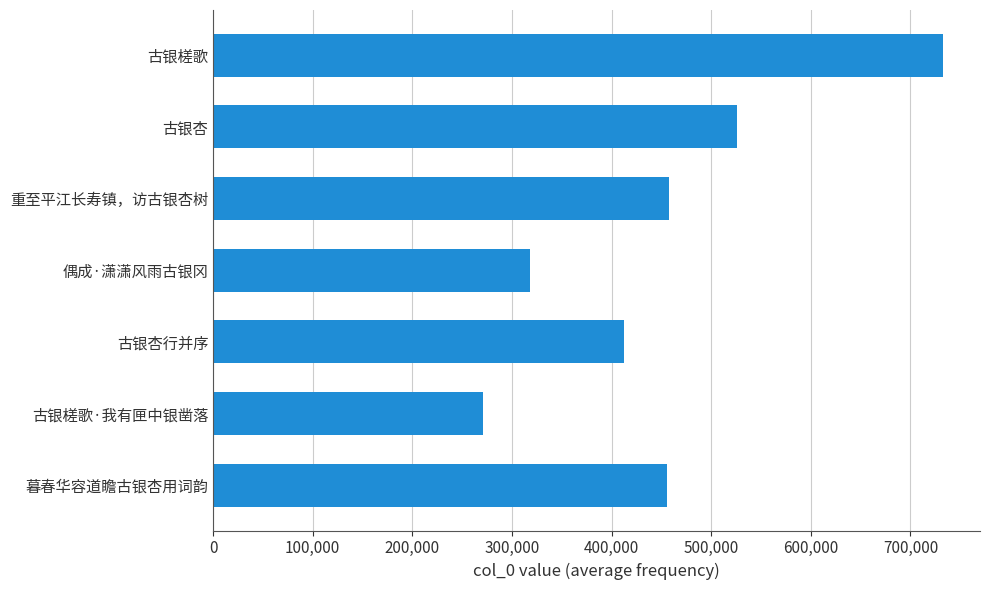

What value does the data have at 300,000?

317908